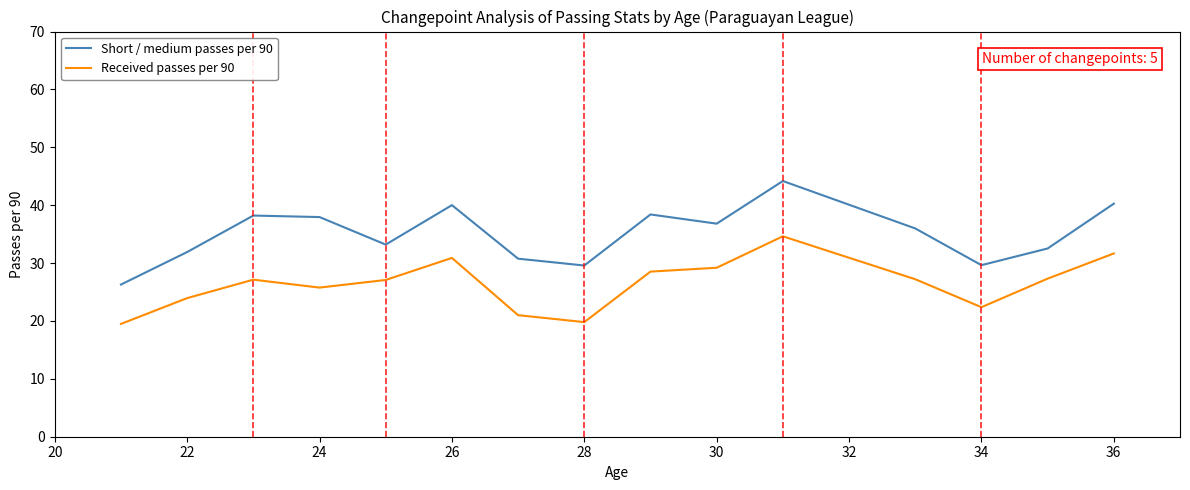

Which series has the widest spread of values?

Short / medium passes per 90